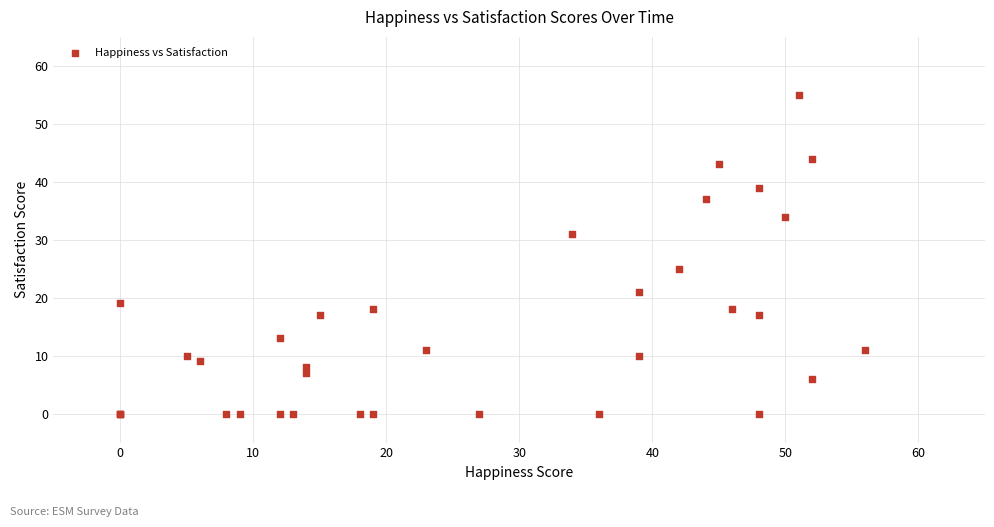

What Y value in the scatter plot is closest to 27?

25